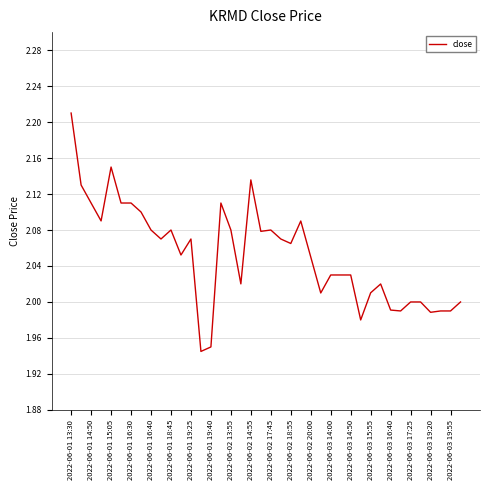

What is the difference between the maximum and minimum values?

0.3